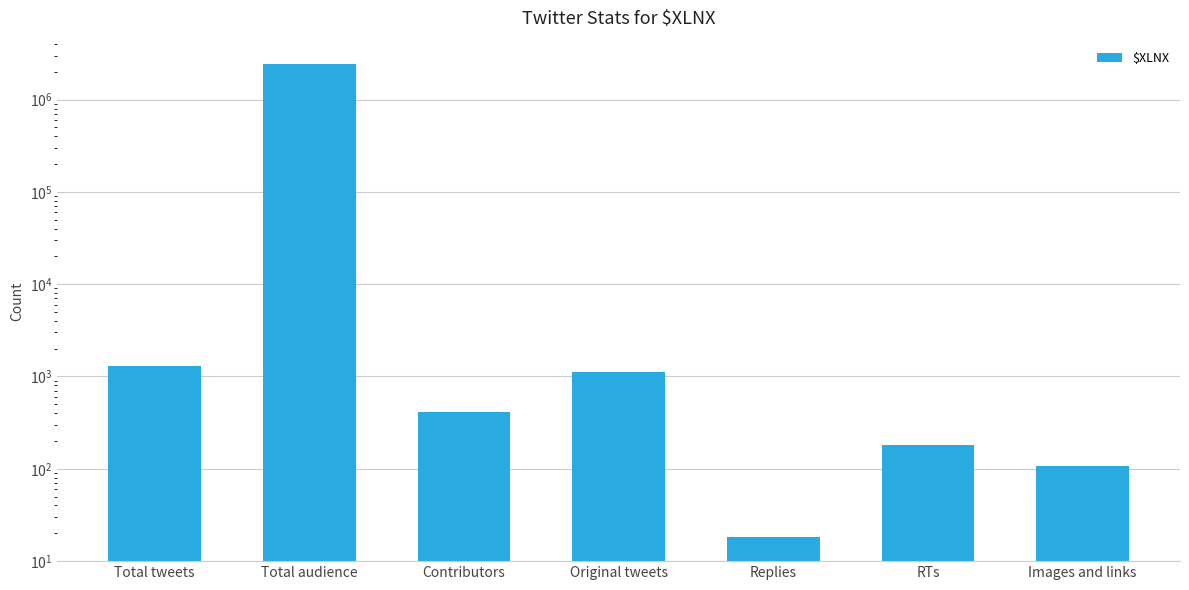

Reading left to right, list all the values displayed in this chart.

1308	2411455	412	1111	18	179	106